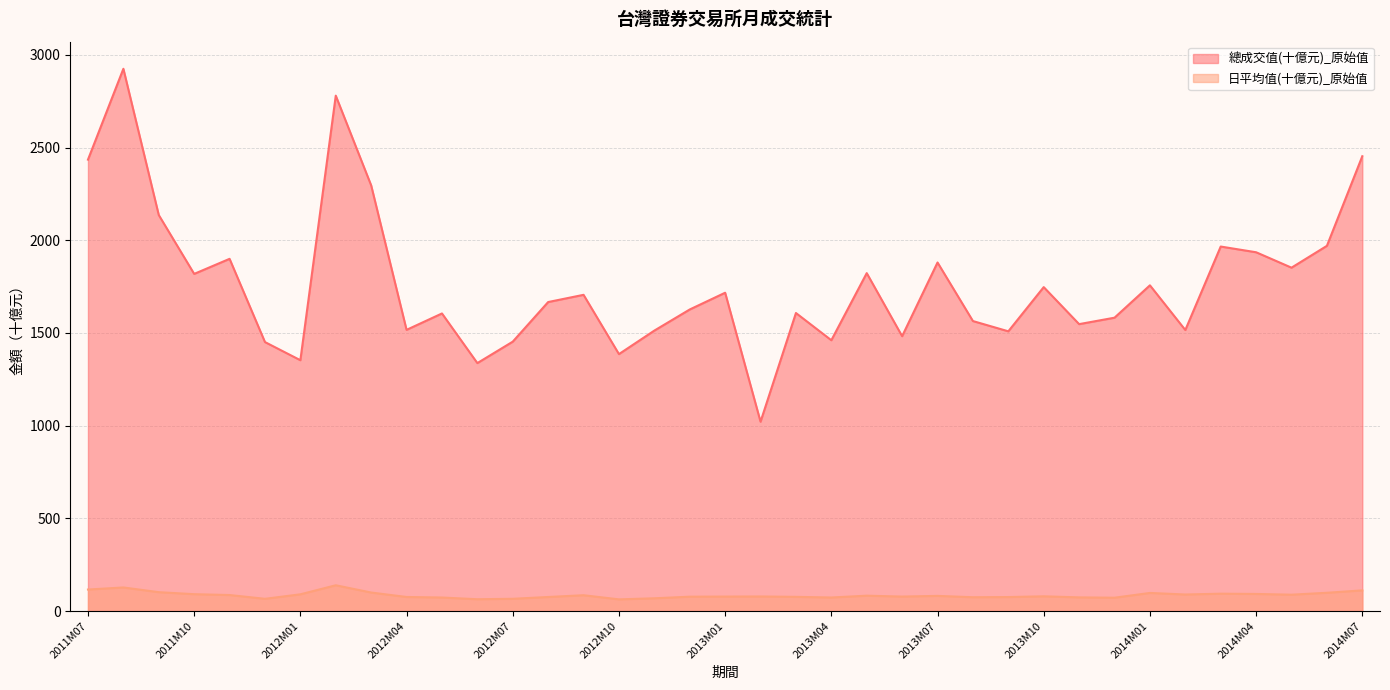

True or false: 總成交值(十億元)_原始值 has more than 0 points higher than both neighbors.

True